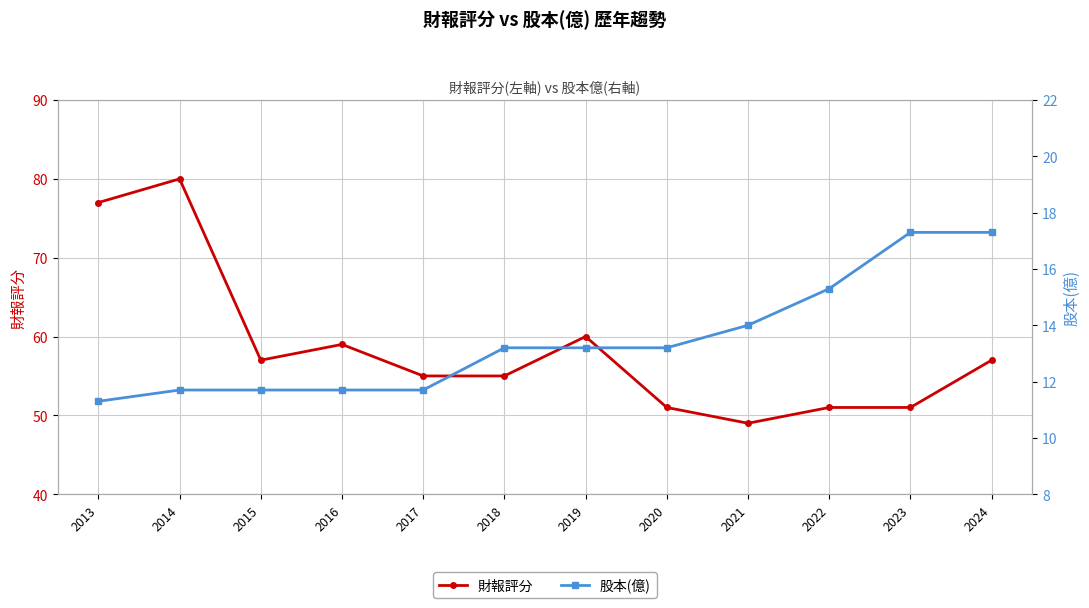

At how many categories does at least one series exceed 16?

12